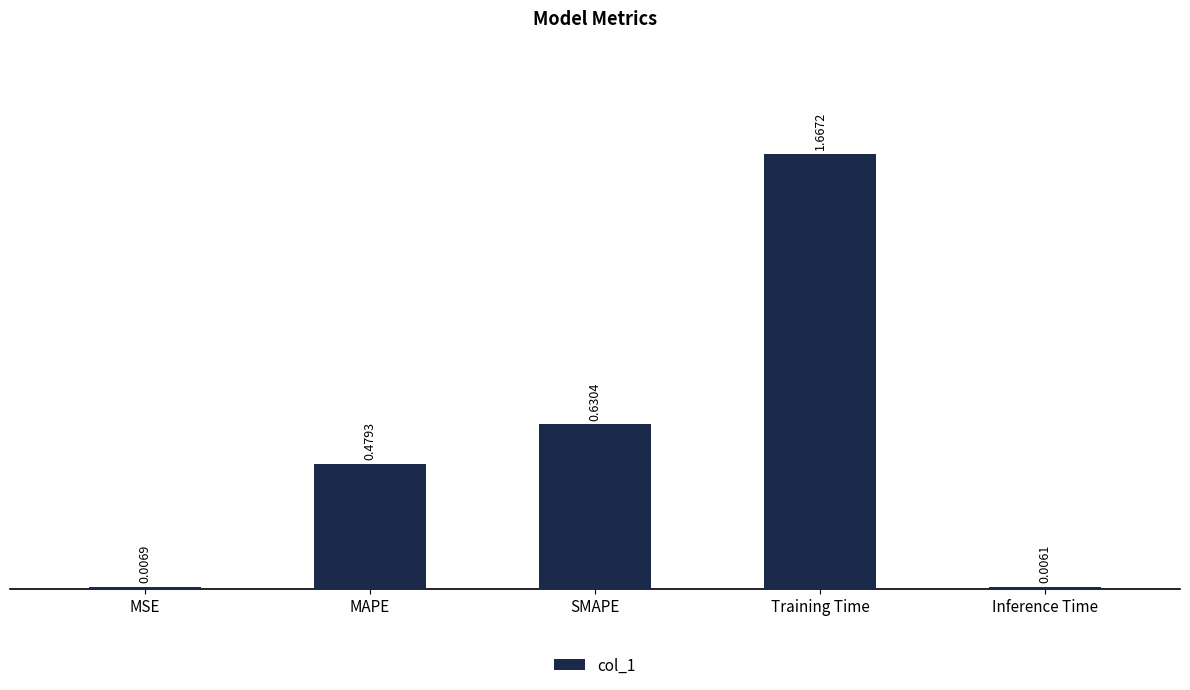

Are the bars horizontal?

No